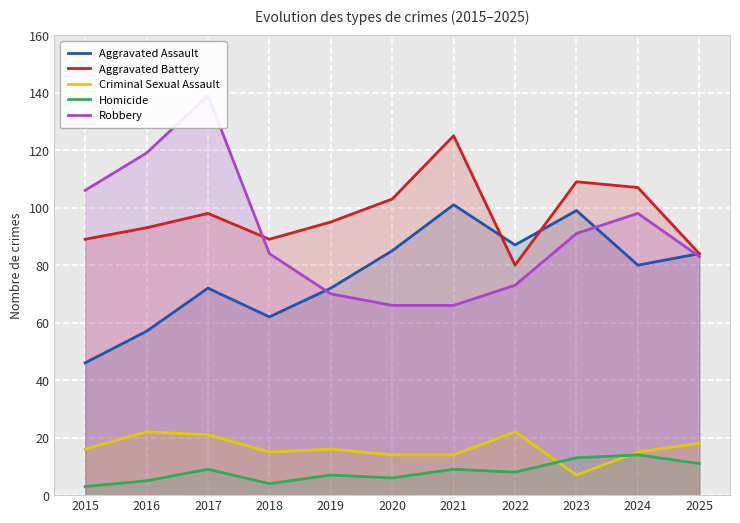

Where does the Aggravated Assault series first go above 80?

2020